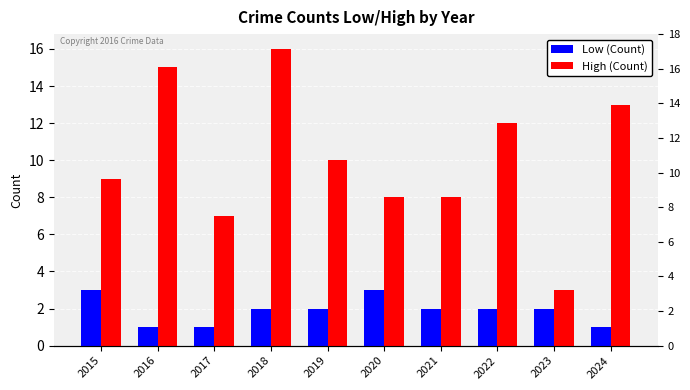

Is it true that High (Count) equals 1 at 2023?

False